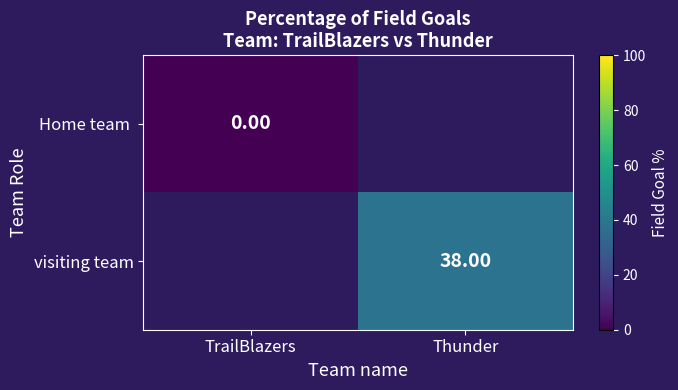

Rank the series by their maximum value, from lowest to highest.

Home team, visiting team